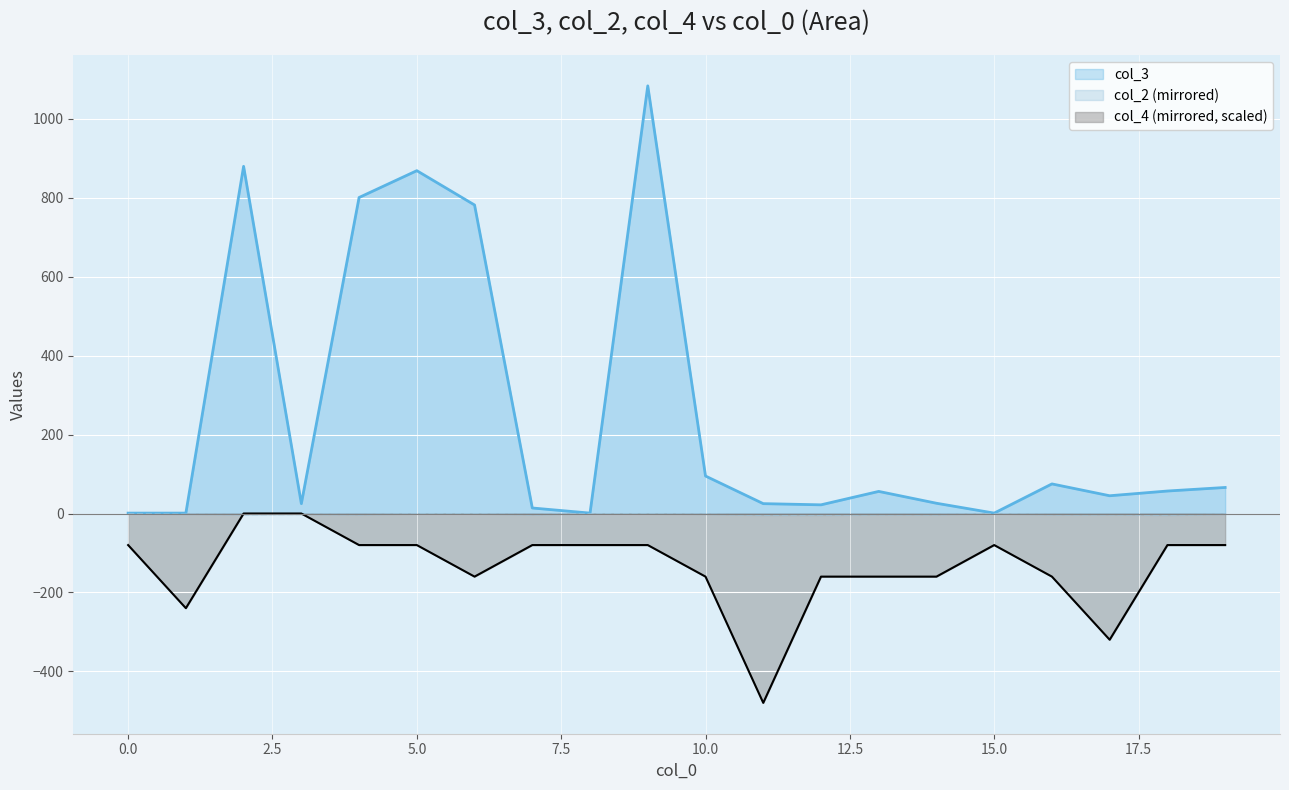

Which category has the highest value in the col_4 series?

2